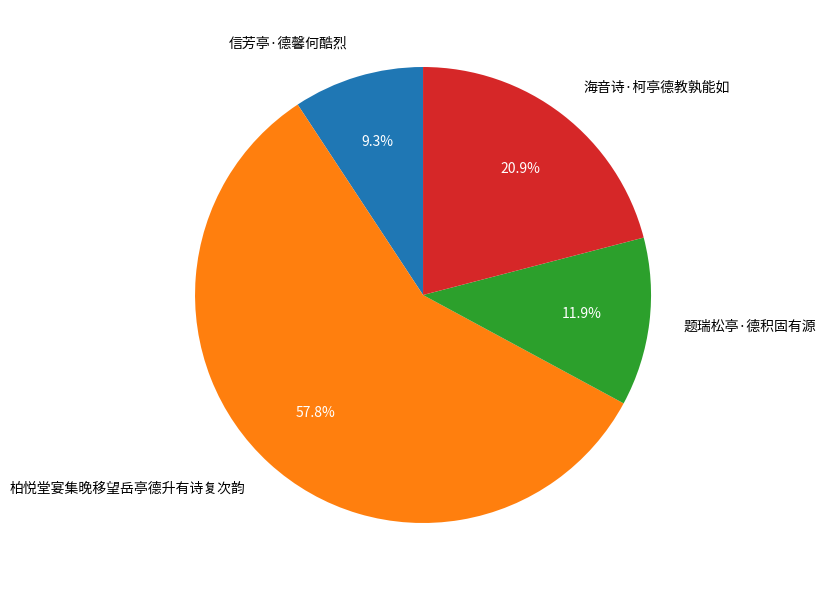

What is the smallest slice in the pie chart?

信芳亭·德馨何酷烈